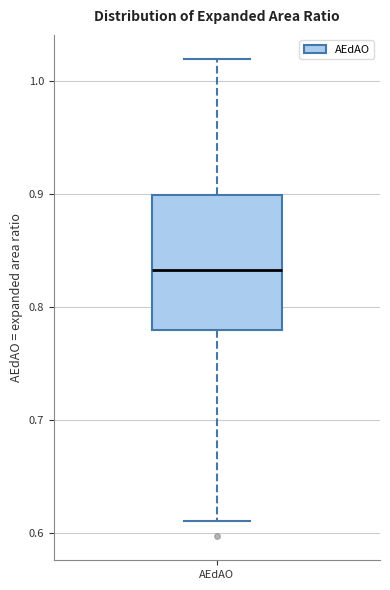

Transcribe this box plot: give where the median line is, the range the box spans, and where the two whiskers end, as read against the y-axis. The values are not printed on the chart, so give them approximately, as read against the axis.

median 0.83, box 0.78 to 0.90, whiskers 0.61 to 1.02